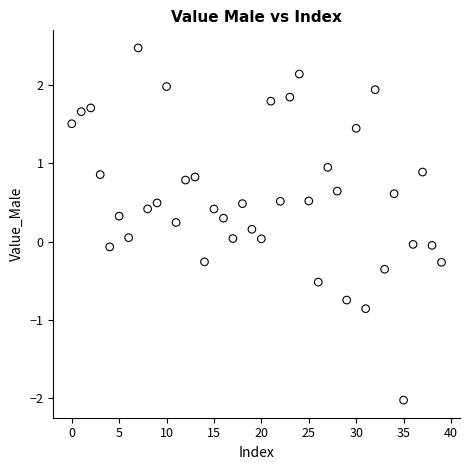

What is the range of Y values (max minus min)?

4.5